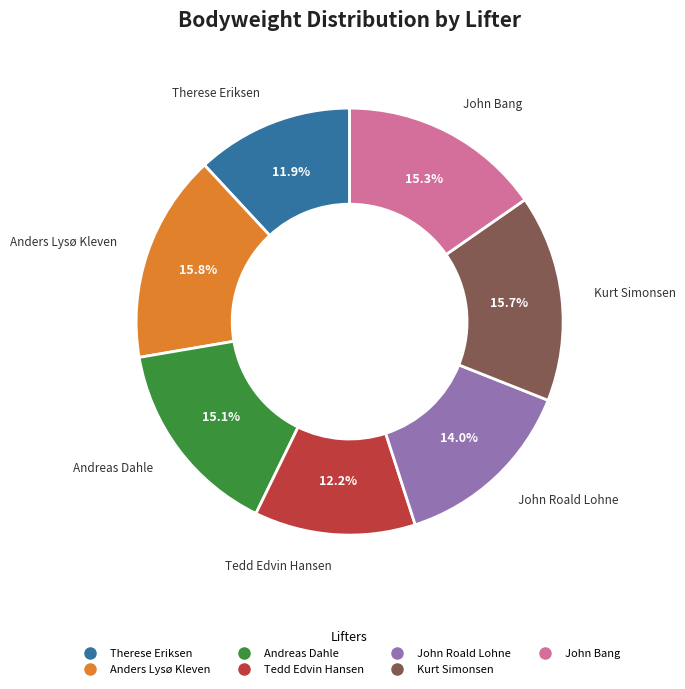

Does Tedd Edvin Hansen account for over 50% of the chart?

No